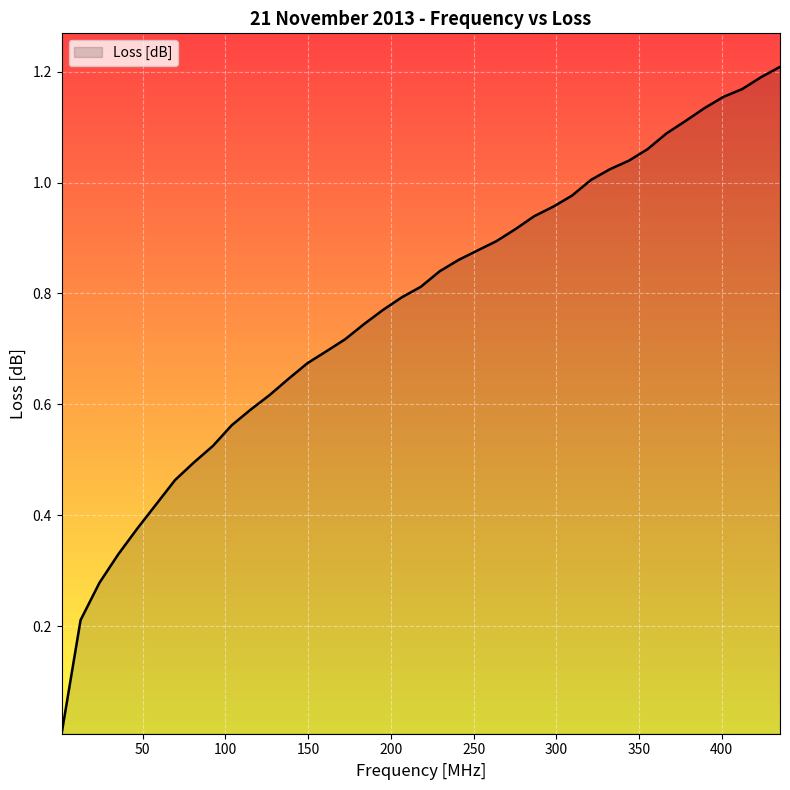

How many lines are shown in the chart?

1